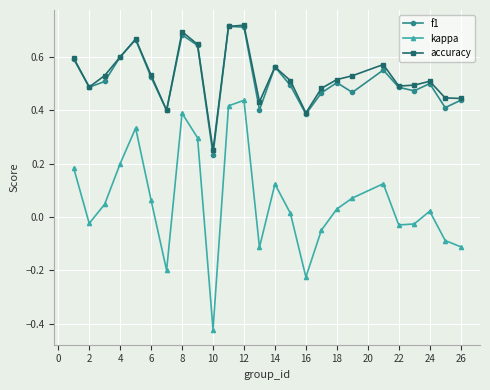

Which series has the largest range (max minus min)?

kappa